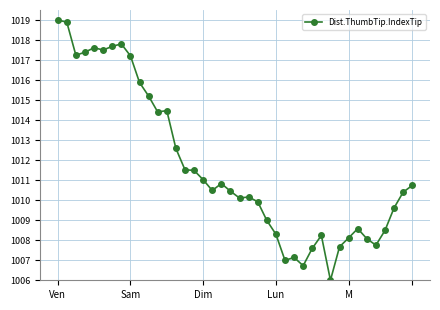

What is the greatest value displayed?

1019.0